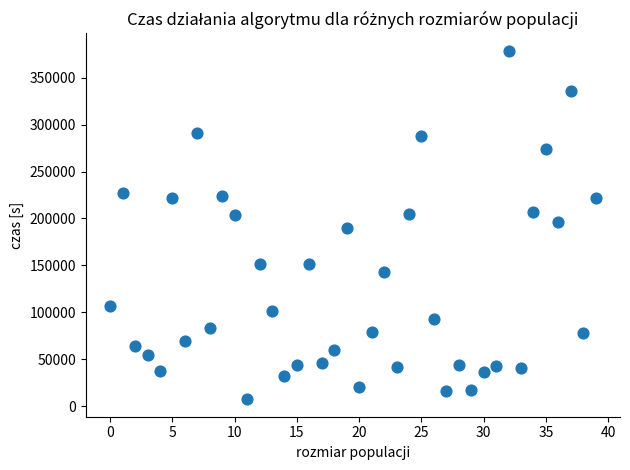

What is the range of Y values (max minus min)?

371410